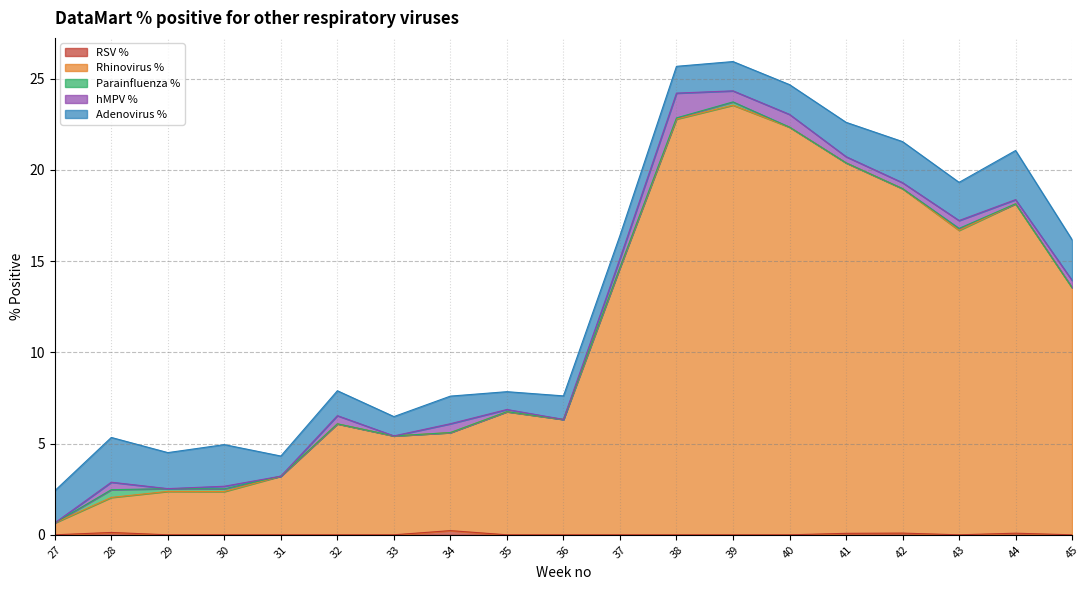

Reading left to right, transcribe all the data shown in this chart.

RSV %: 27=0.0	28=0.1	29=0.0	30=0.0	31=0.0	32=0.0	33=0.0	34=0.2	35=0.0	36=0.0	37=0.0	38=0.0	39=0.0	40=0.0	41=0.1	42=0.1	43=0.0	44=0.1	45=0.0
Rhinovirus %: 27=0.7	28=1.9	29=2.4	30=2.4	31=3.2	32=6.1	33=5.4	34=5.4	35=6.8	36=6.3	37=14.7	38=22.8	39=23.6	40=22.3	41=20.3	42=18.9	43=16.7	44=18.1	45=13.5
Parainfluenza %: 27=0.0	28=0.4	29=0.2	30=0.1	31=0.0	32=0.0	33=0.0	34=0.0	35=0.0	36=0.0	37=0.0	38=0.1	39=0.2	40=0.0	41=0.0	42=0.0	43=0.1	44=0.0	45=0.0
hMPV %: 27=0.0	28=0.4	29=0.0	30=0.1	31=0.0	32=0.4	33=0.0	34=0.5	35=0.1	36=0.0	37=0.5	38=1.4	39=0.6	40=0.7	41=0.3	42=0.3	43=0.4	44=0.2	45=0.4
Adenovirus %: 27=1.8	28=2.5	29=2.0	30=2.3	31=1.1	32=1.4	33=1.1	34=1.5	35=1.0	36=1.3	37=1.3	38=1.5	39=1.6	40=1.6	41=1.9	42=2.3	43=2.1	44=2.7	45=2.2